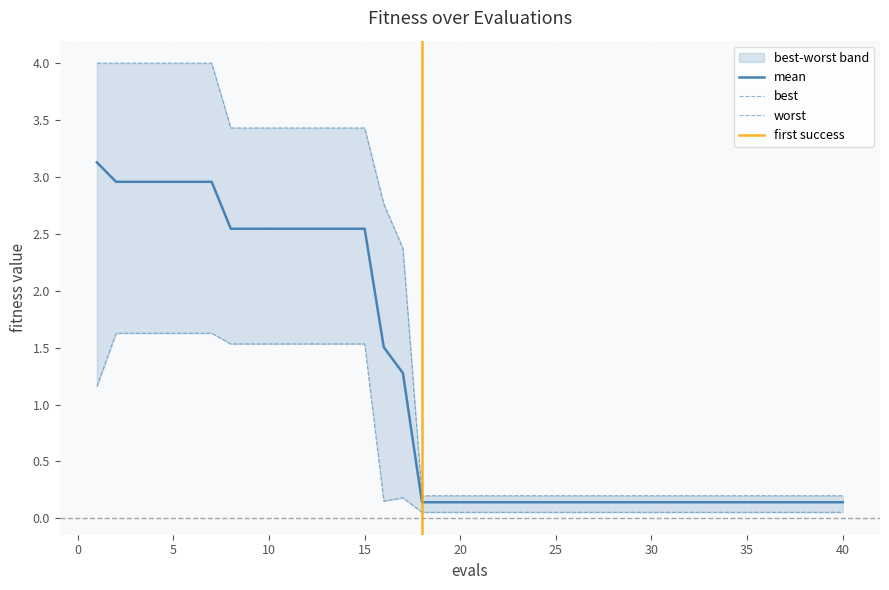

Count the number of categories in the chart.

40